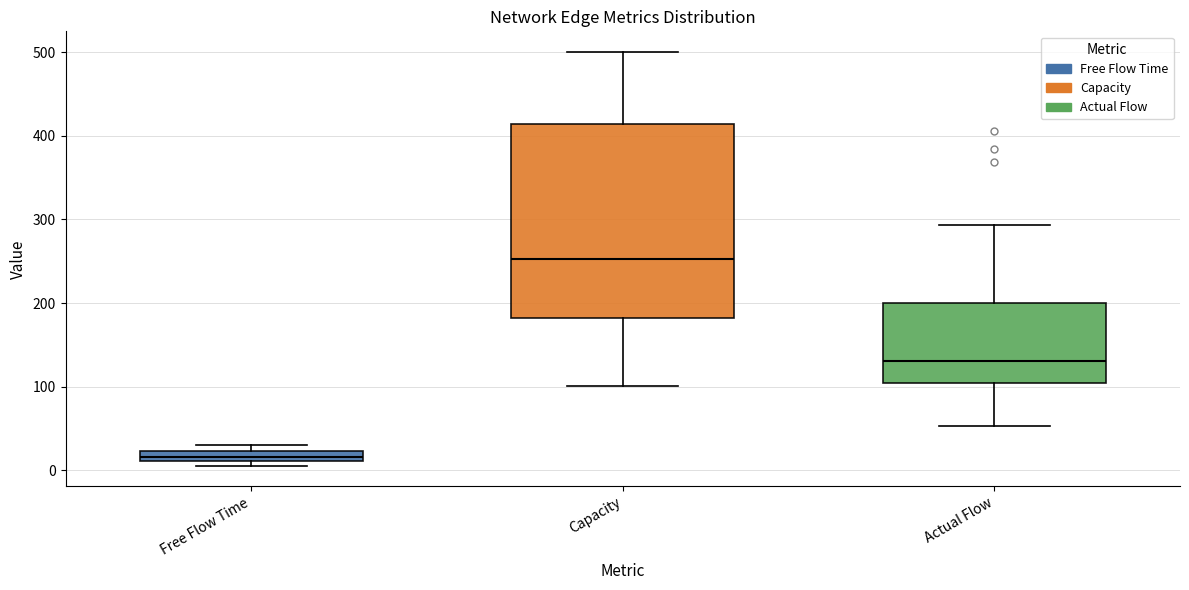

Where is the lower edge of the box for Free Flow Time on the y-axis? The values are not printed on the chart, so give them approximately, as read against the axis.

10